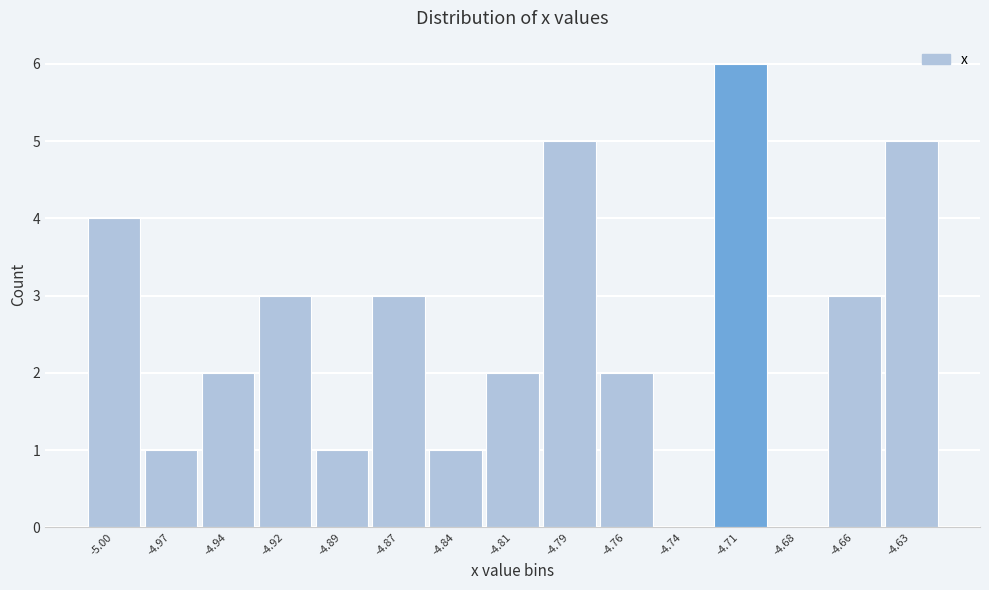

Reading right to left, transcribe all the data shown in this chart.

-4.63=5	-4.66=3	-4.68=0	-4.71=6	-4.74=0	-4.76=2	-4.79=5	-4.81=2	-4.84=1	-4.87=3	-4.89=1	-4.92=3	-4.94=2	-4.97=1	-5.00=4